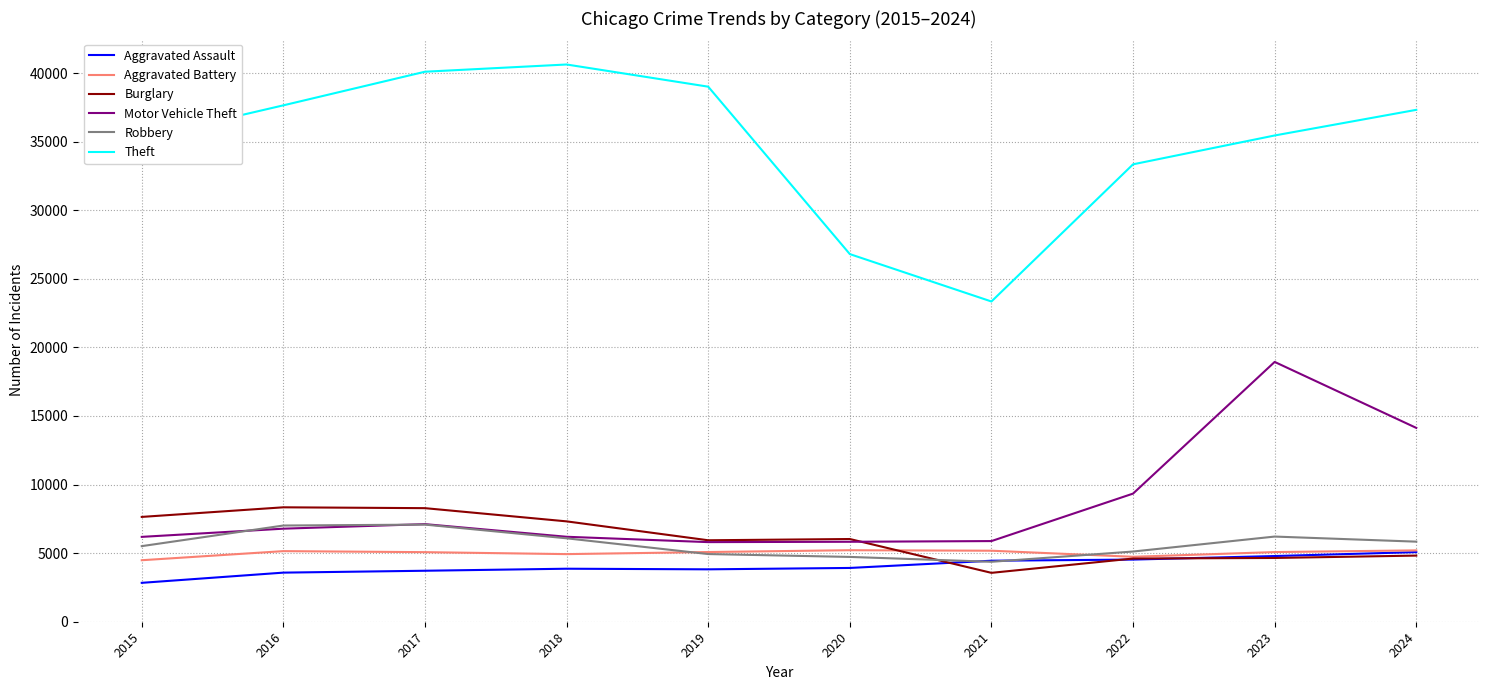

True or false: Aggravated Assault has a value of 3717 at 2017.

True